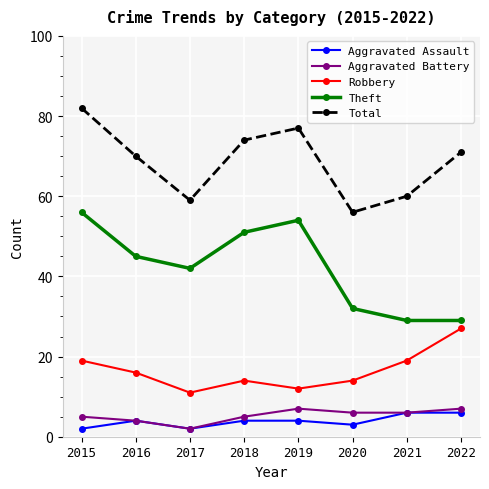

True or false: Aggravated Assault and Robbery cross at least once.

False